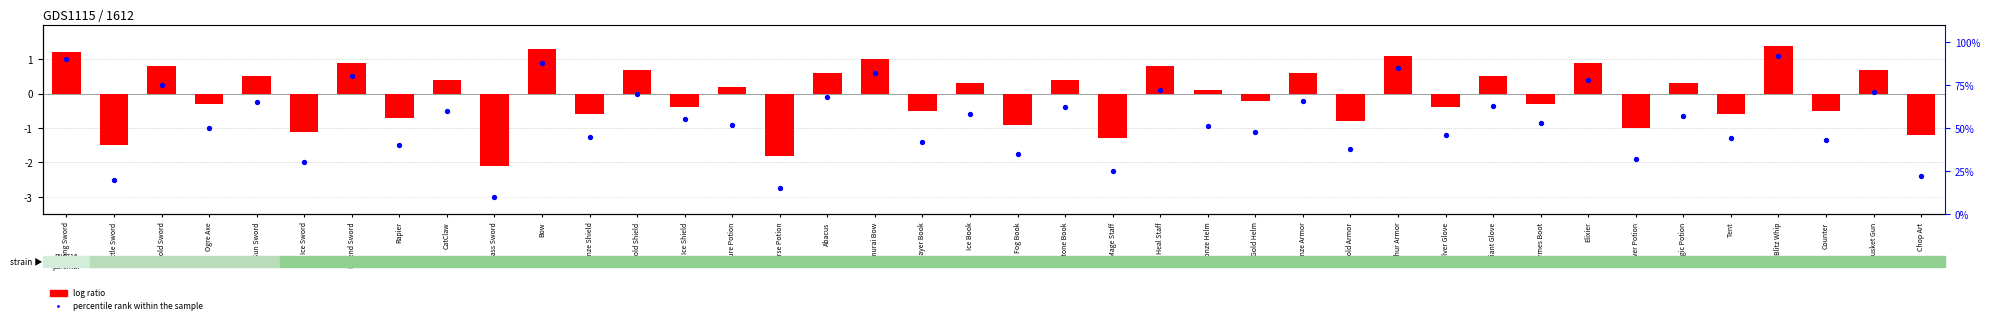

At how many categories does at least one series exceed 7?

40